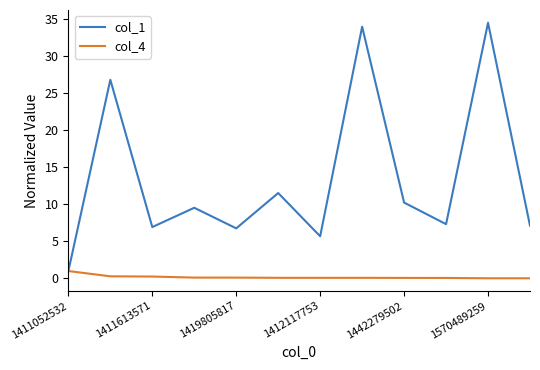

What is the average value of the col_4 series?

0.2